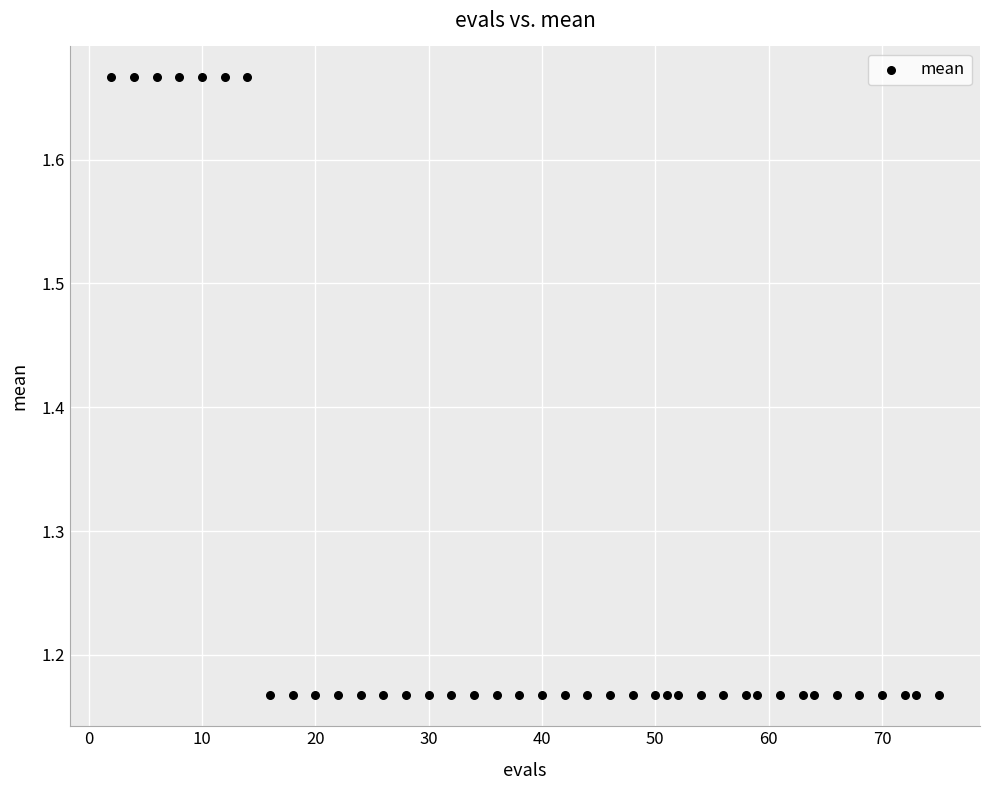

What is the range of Y values (max minus min)?

0.5